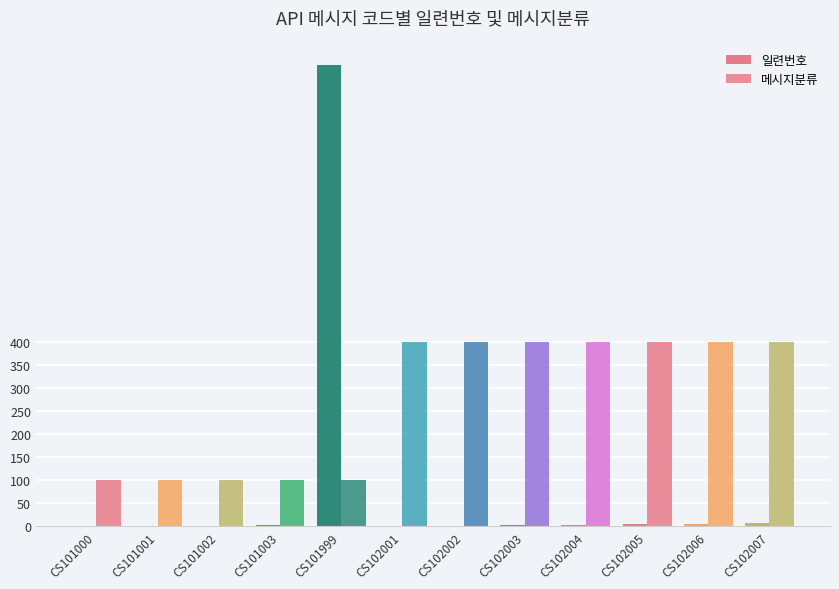

How many groups of bars are there?

12